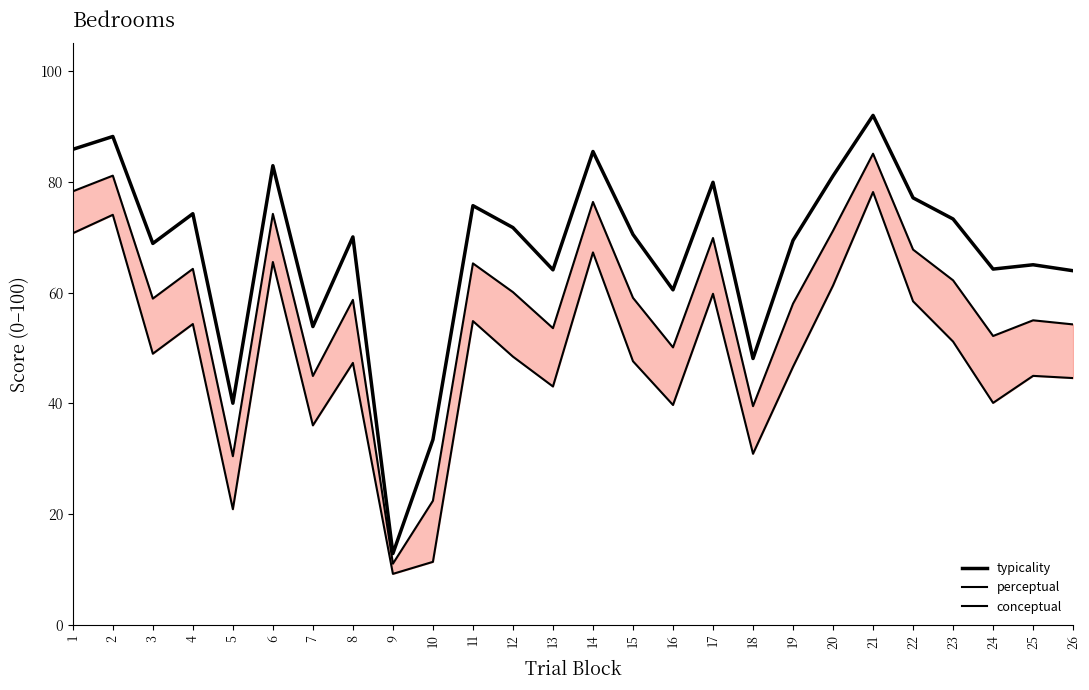

What is the minimum value shown in the chart?

9.2